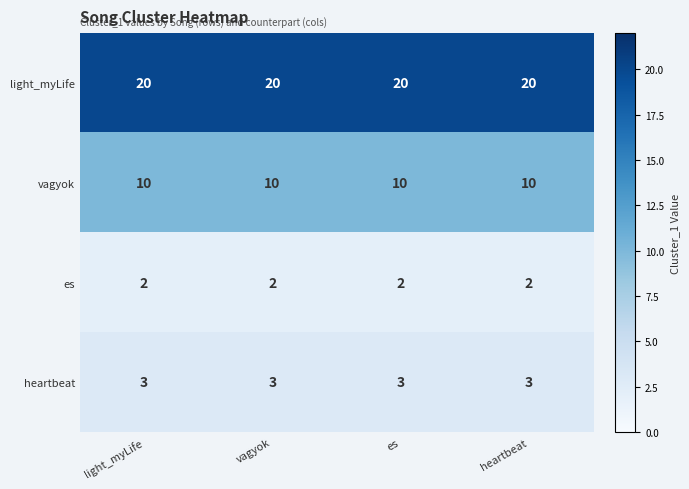

What is the spread (max minus min) of values at es?

18